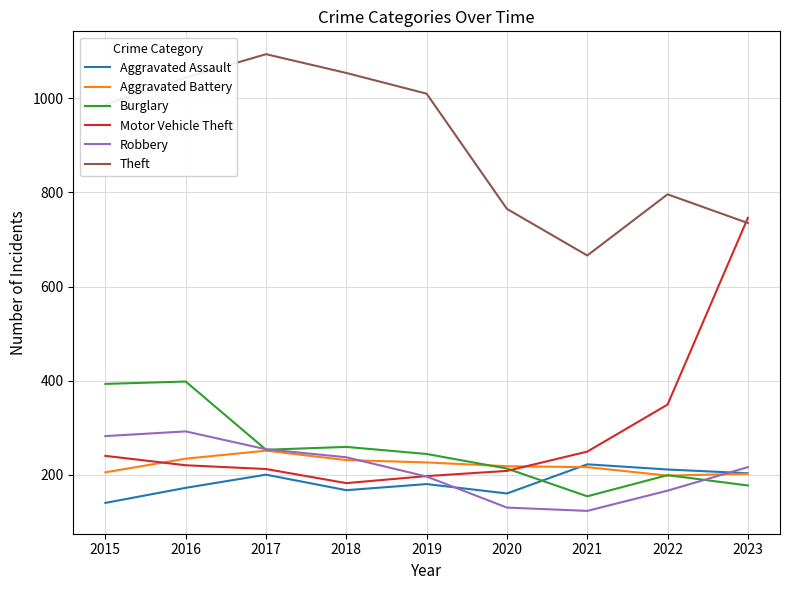

Where is the first local maximum for Aggravated Battery?

2017